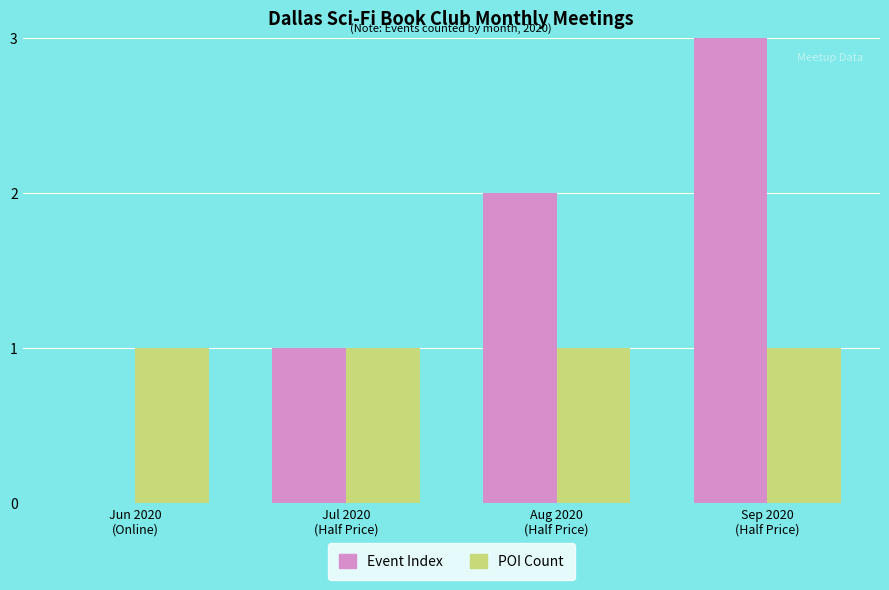

Are the bars horizontal?

No